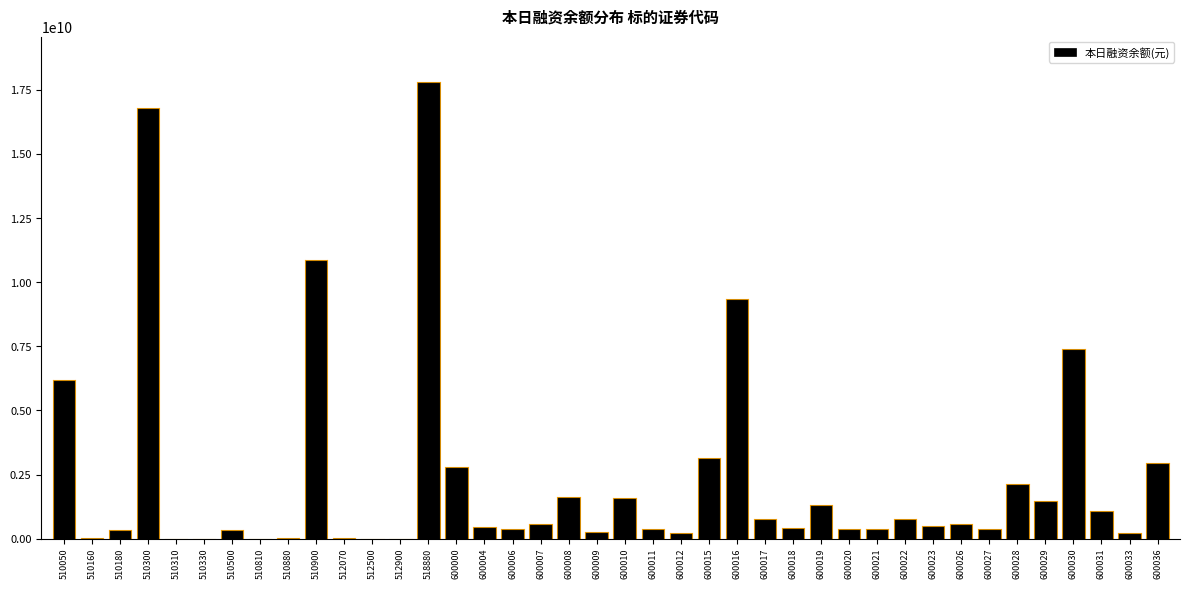

What is the maximum value shown in the chart?

17803313088